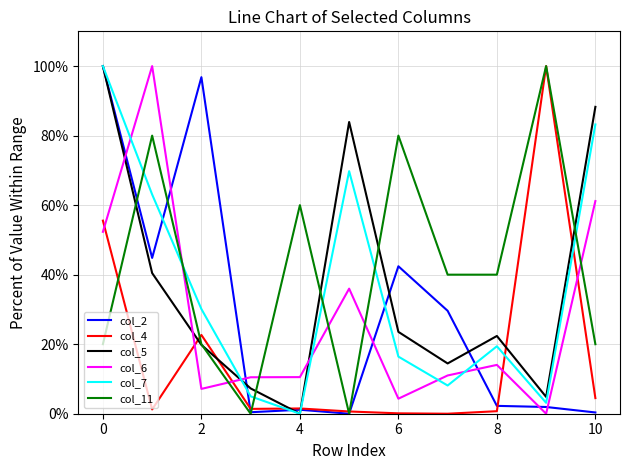

True or false: col_5 and col_6 cross at least once.

True